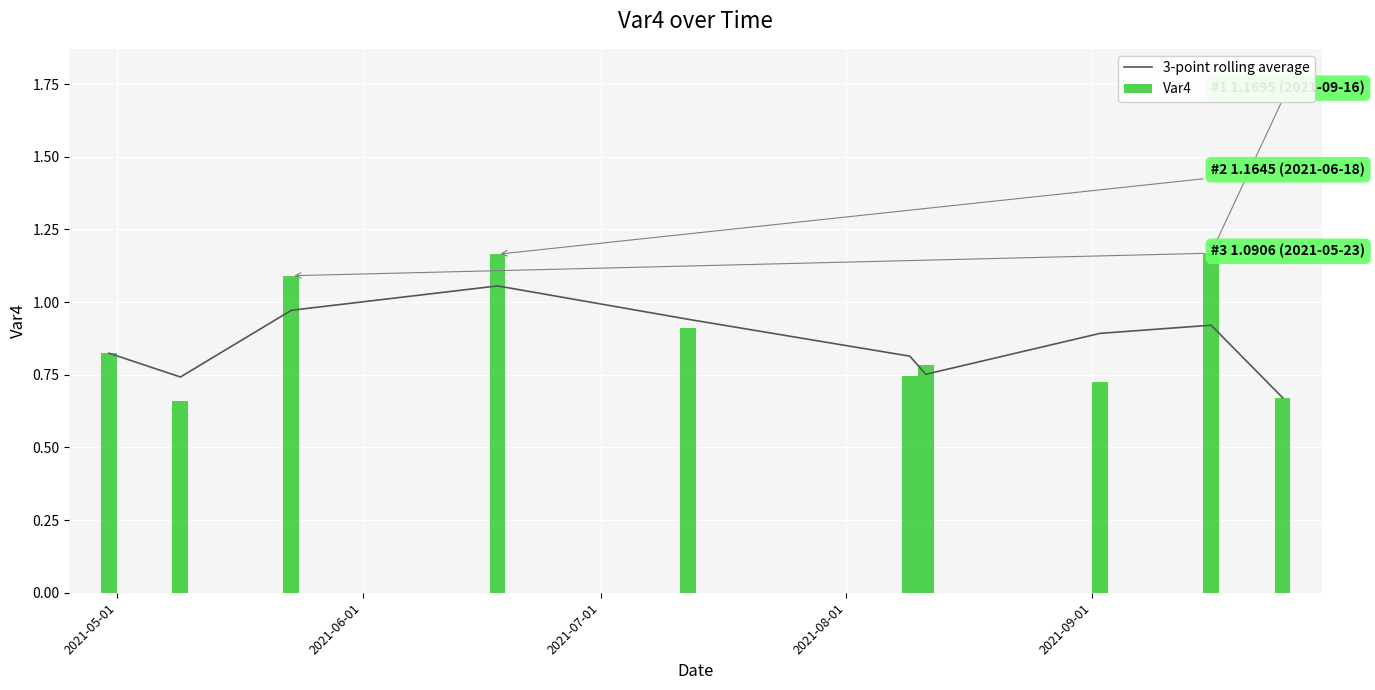

What is the difference between the maximum and minimum values in the Var4 series?

0.5